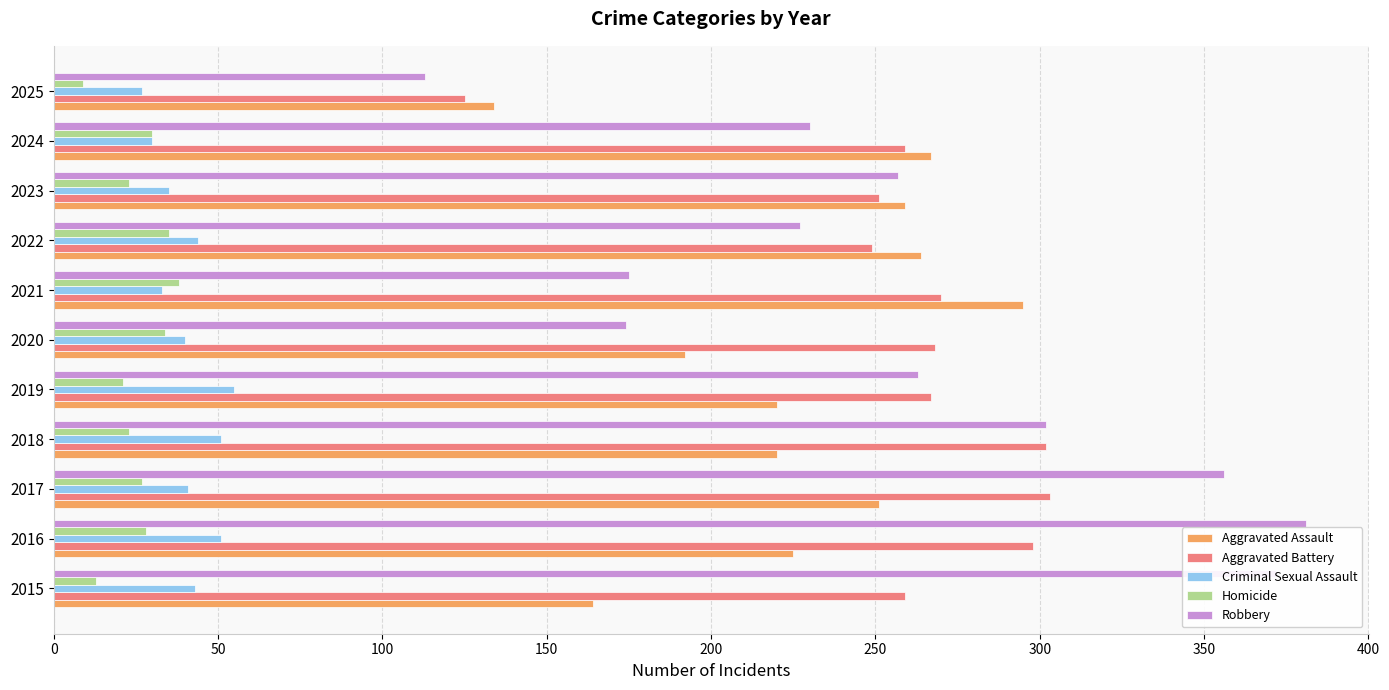

At how many categories does at least one series exceed 310?

3